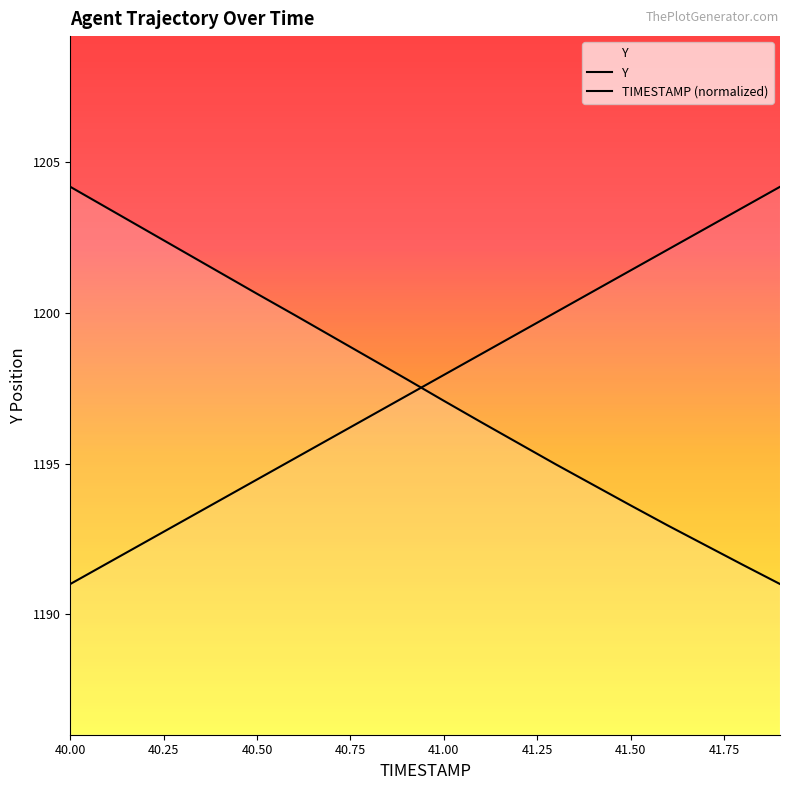

How many lines are shown in the chart?

2